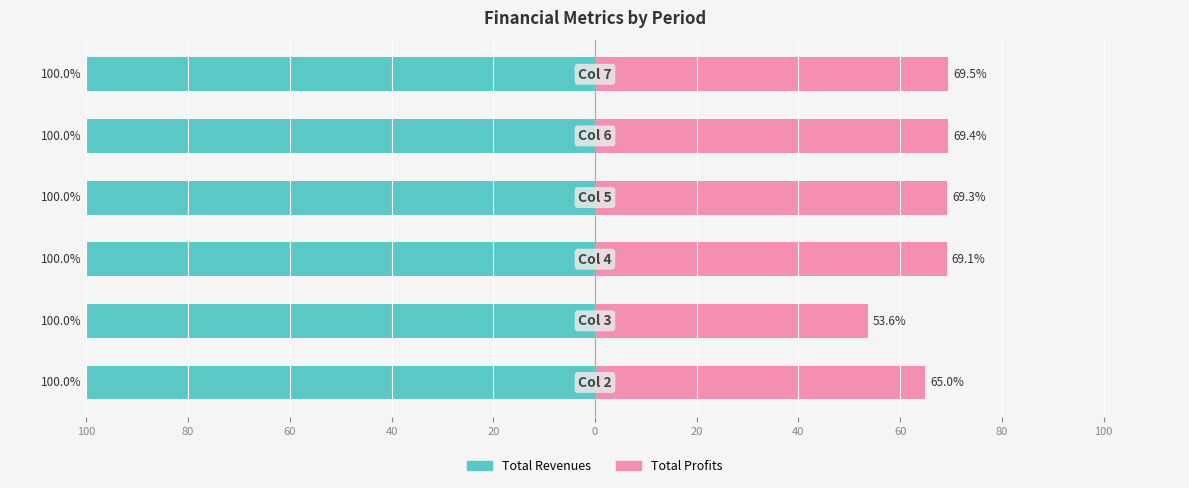

How many groups of bars are there?

6